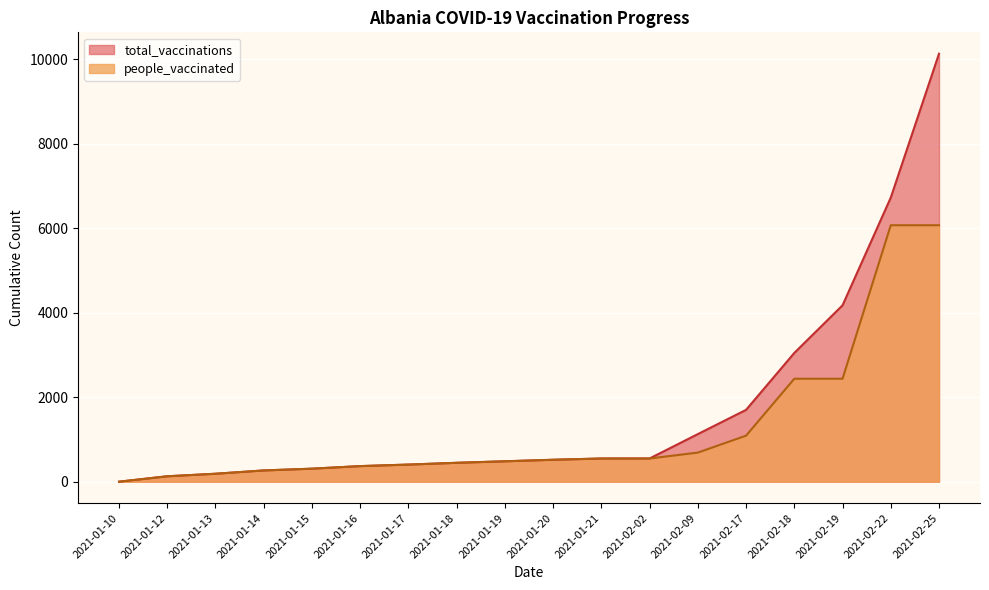

What is the highest value of the people_vaccinated series?

6073